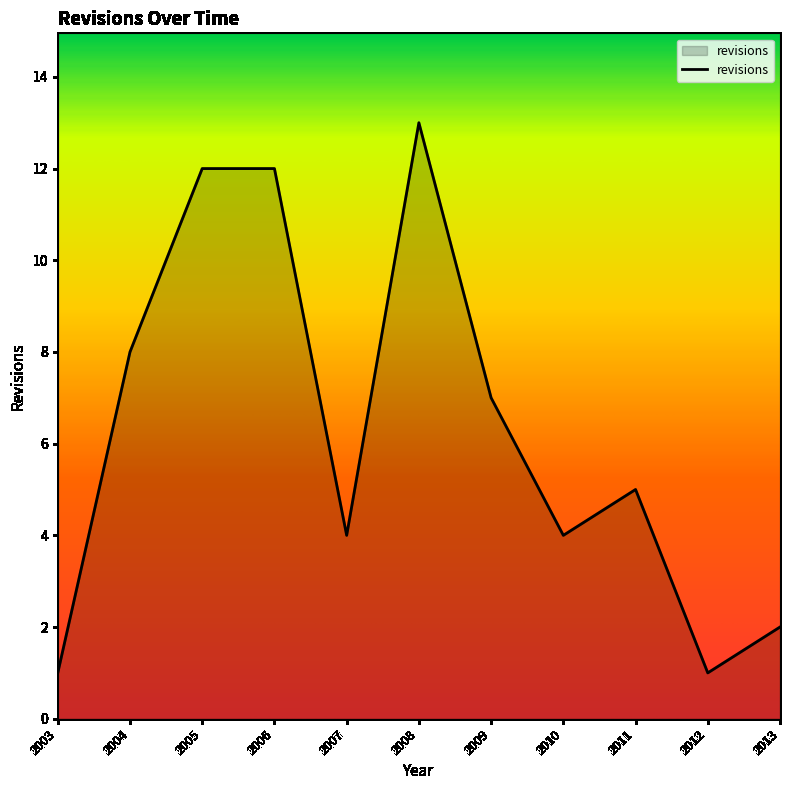

At which category does the data reach its first local valley?

2007